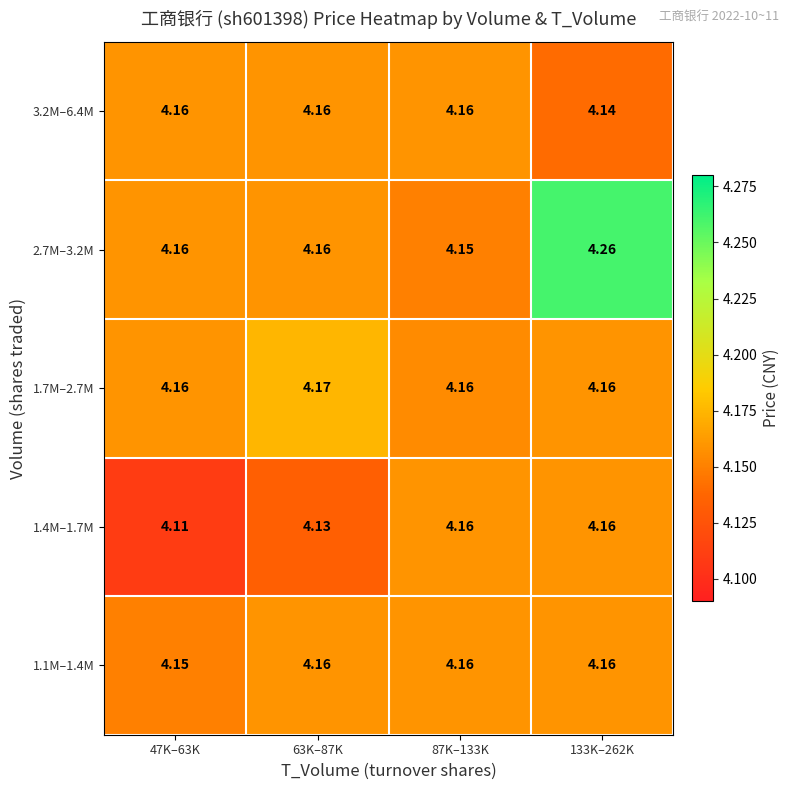

Which series changed the most between 47K–63K and 63K–87K?

1.4M–1.7M